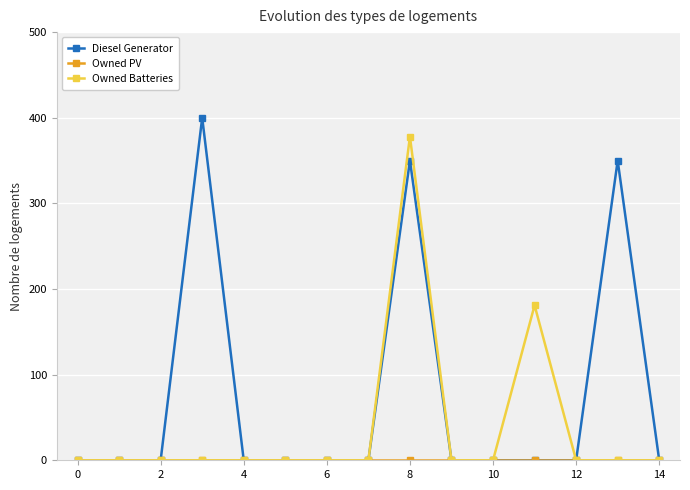

What is the maximum value shown in the chart?

400